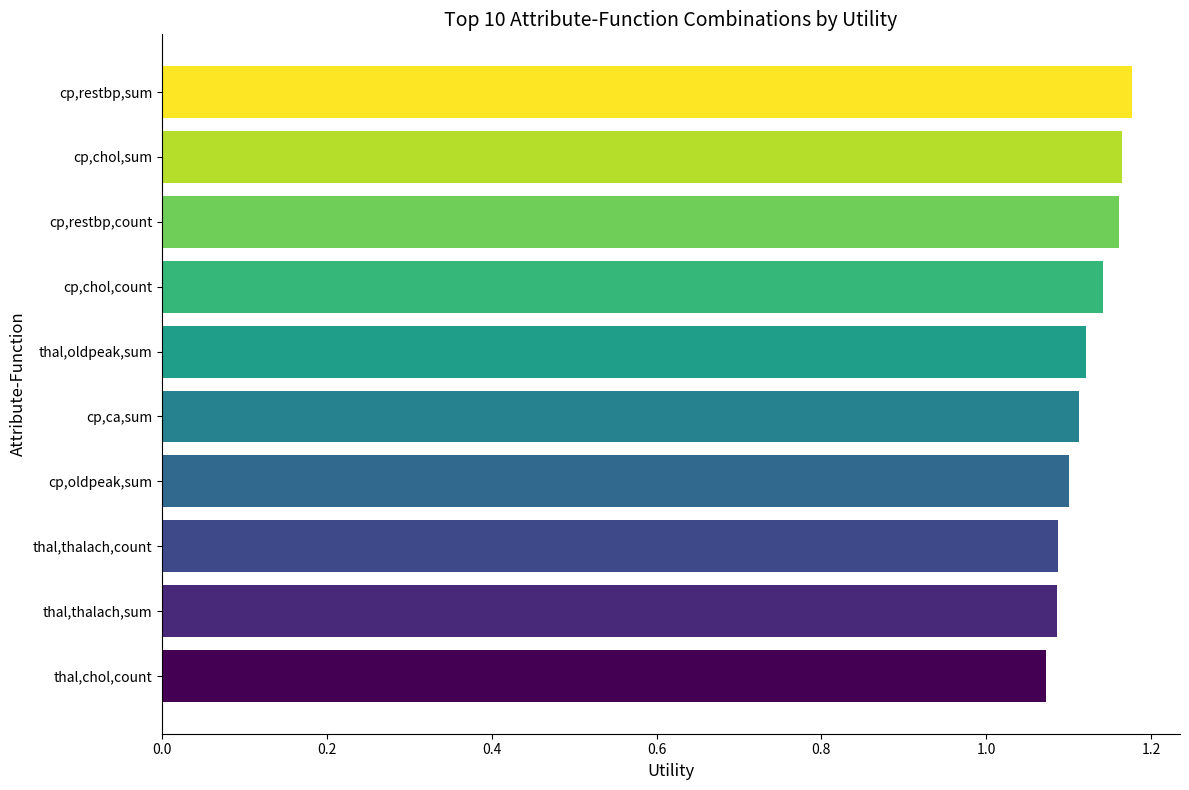

What is the ratio of the value at cp,chol,sum to the value at cp,ca,sum?

1.0